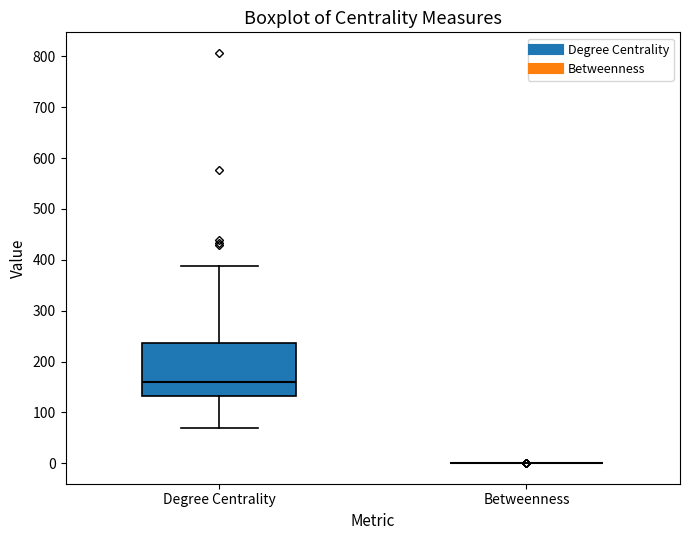

Reading left to right, transcribe this box plot: for each box, give where its median line is, the range the box spans, and where its two whiskers end, as read against the y-axis. The values are not printed on the chart, so give them approximately, as read against the axis.

Degree Centrality: median 160, box 130 to 240, whiskers 70 to 390
Betweenness: box collapsed to a line at 0, whiskers 0 to 0